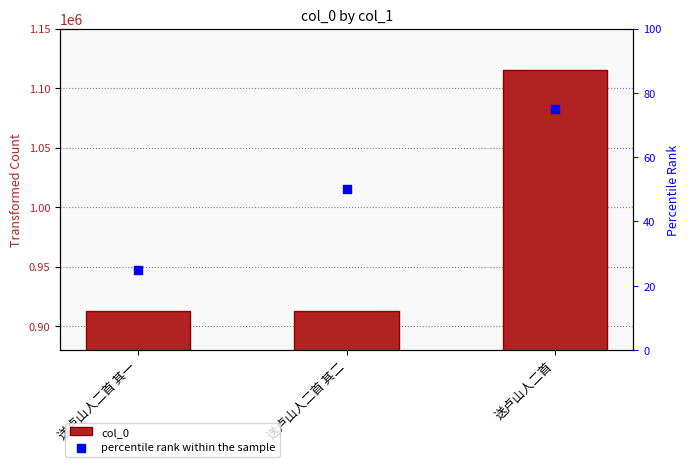

At which category is the sum across all series the highest?

送卢山人二首